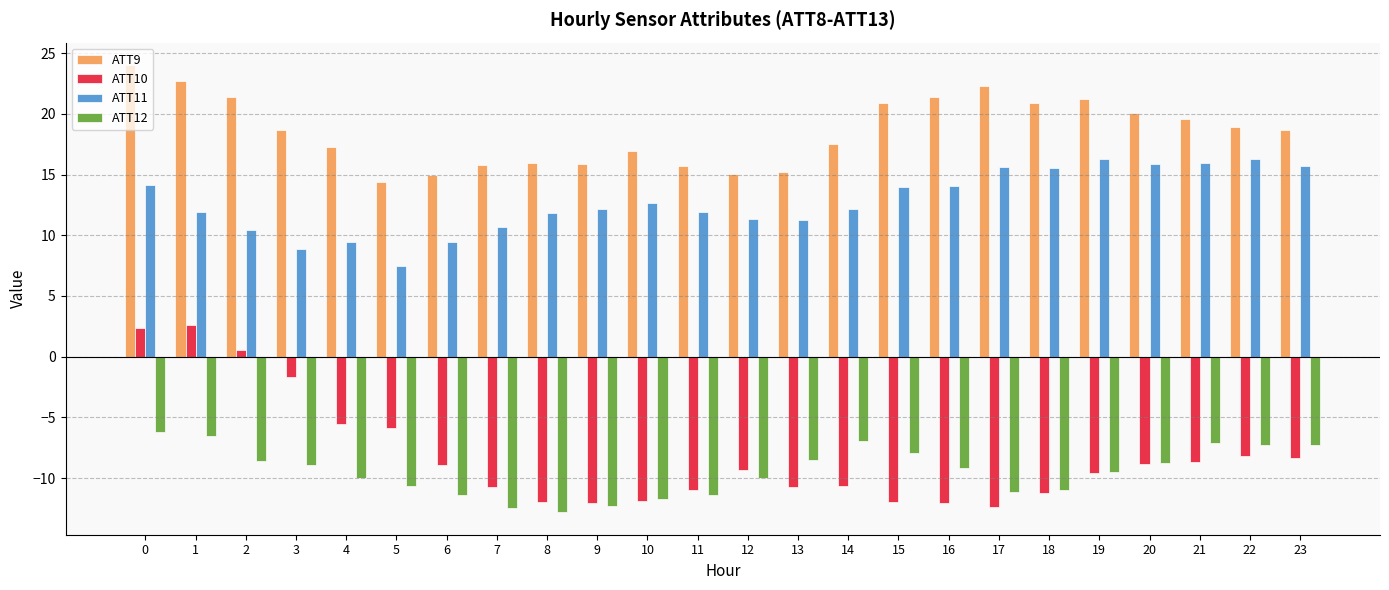

How many groups of bars are there?

24